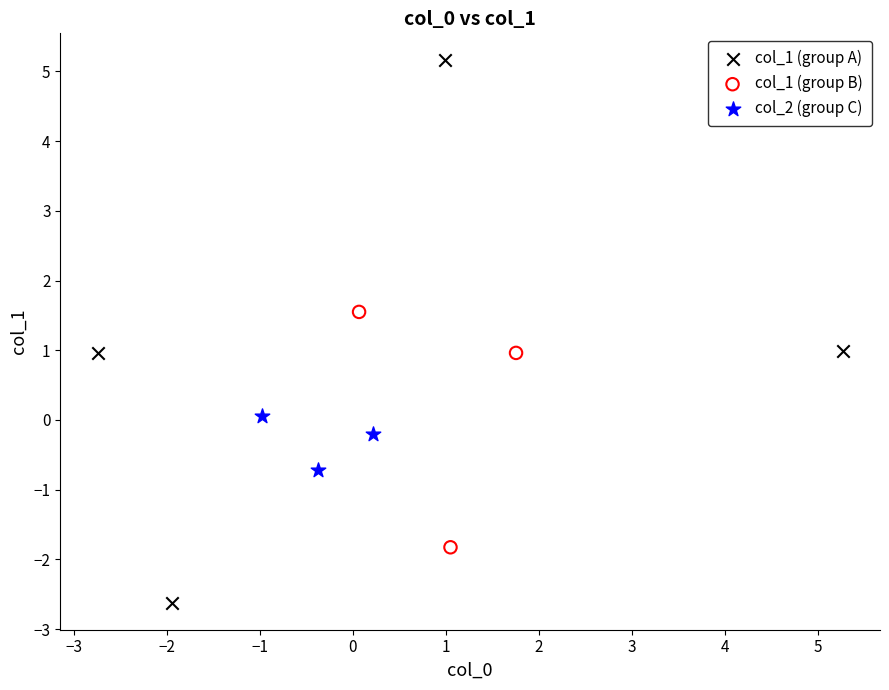

Which series contains the highest Y value?

col_1 (group A)